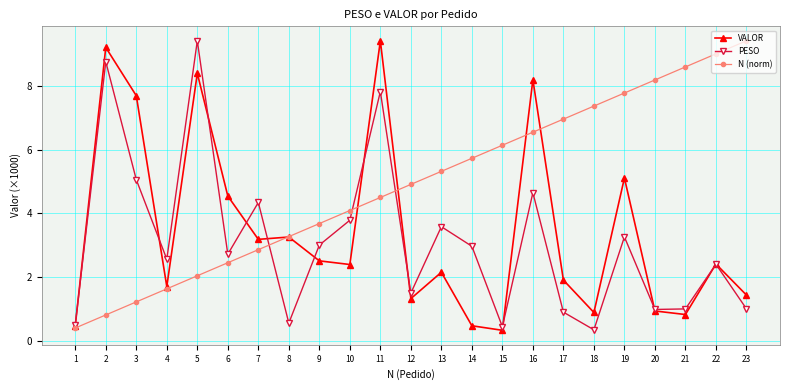

How many values in the VALOR series exceed 2?

13